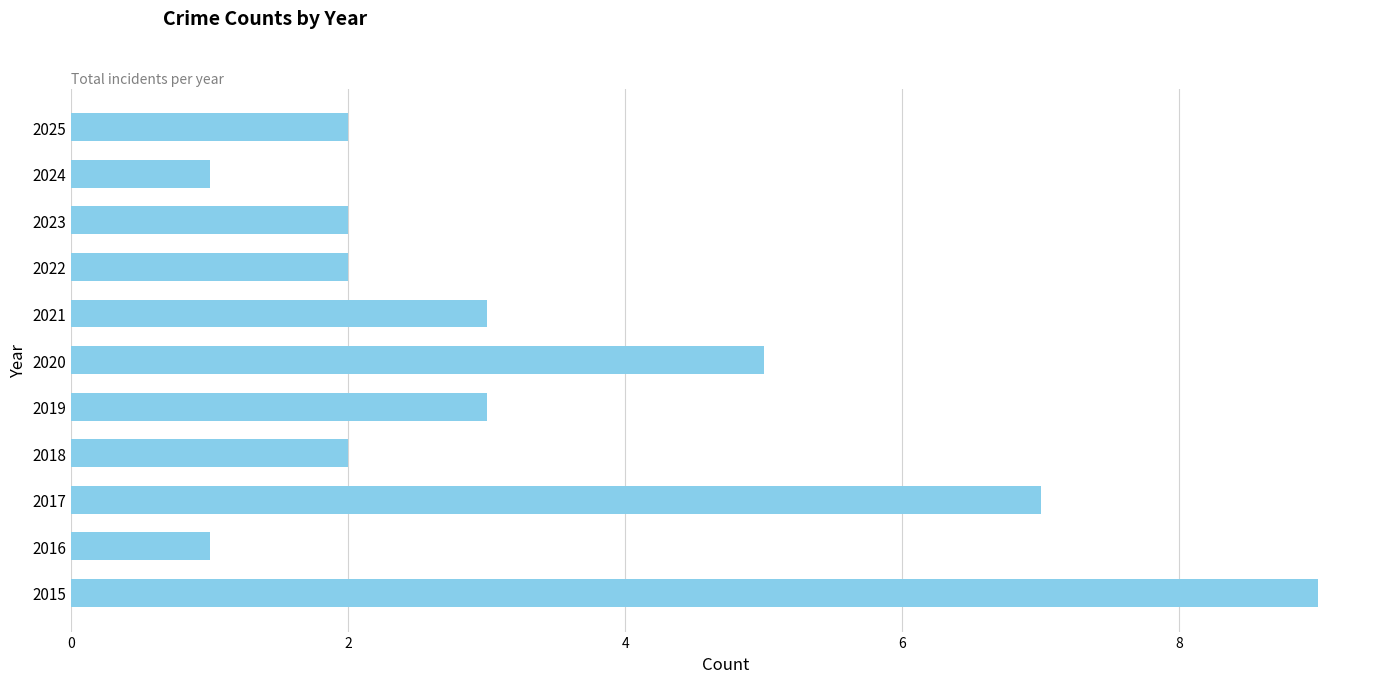

What is the maximum value shown in the chart?

9